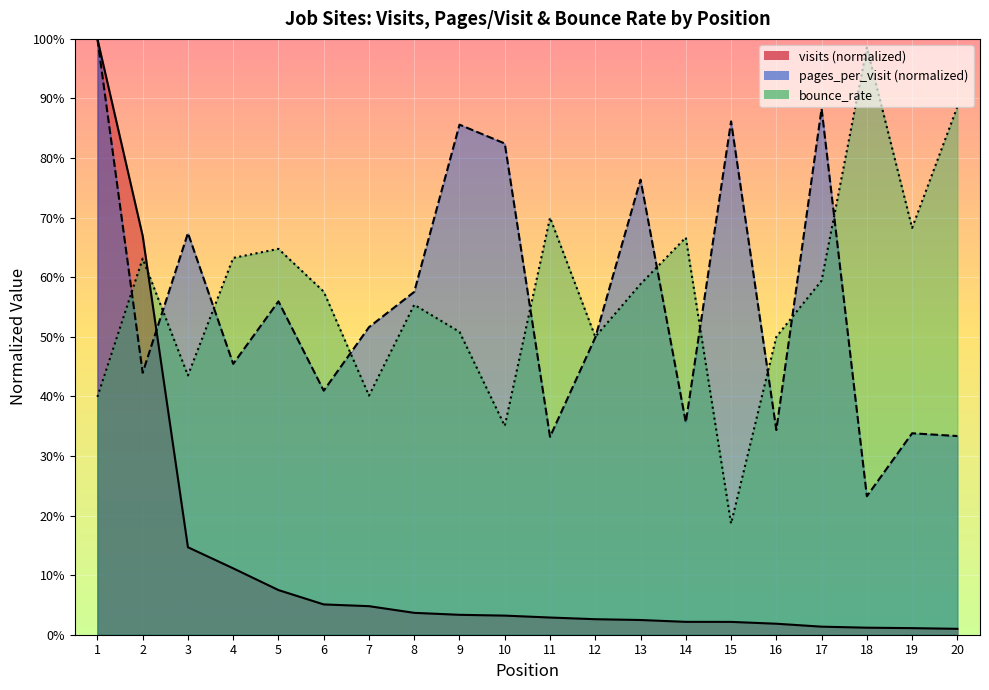

Reading left to right, transcribe all the data shown in this chart.

visits: 1.0	0.7	0.1	0.1	0.1	0.1	0.0	0.0	0.0	0.0	0.0	0.0	0.0	0.0	0.0	0.0	0.0	0.0	0.0	0.0
pages_per_visit: 1.0	0.4	0.7	0.5	0.6	0.4	0.5	0.6	0.9	0.8	0.3	0.5	0.8	0.4	0.9	0.3	0.9	0.2	0.3	0.3
bounce_rate: 0.4	0.6	0.4	0.6	0.6	0.6	0.4	0.6	0.5	0.4	0.7	0.5	0.6	0.7	0.2	0.5	0.6	1.0	0.7	0.9